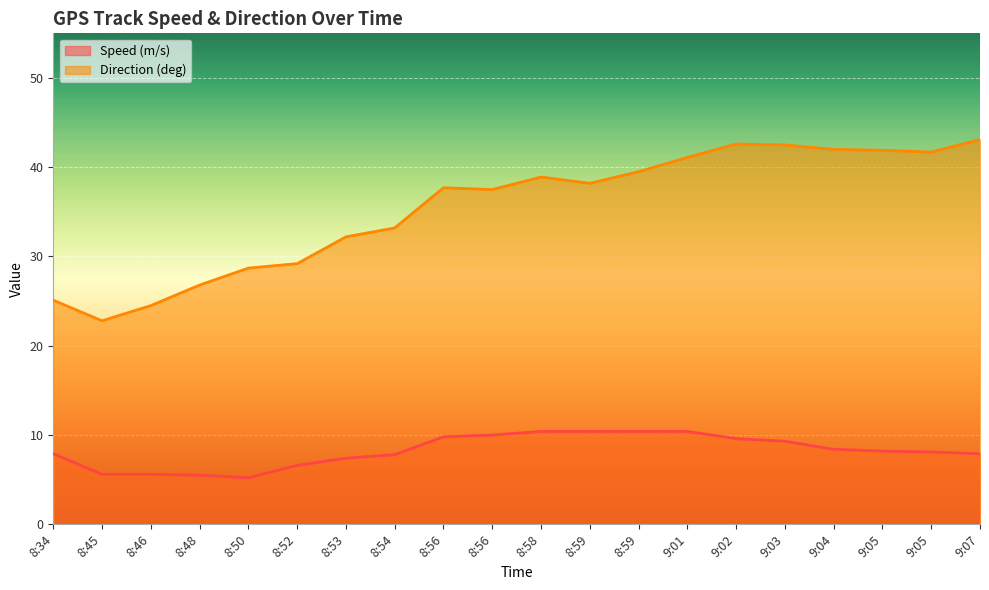

True or false: Speed (m/s) and Direction (deg) intersect in this chart.

False